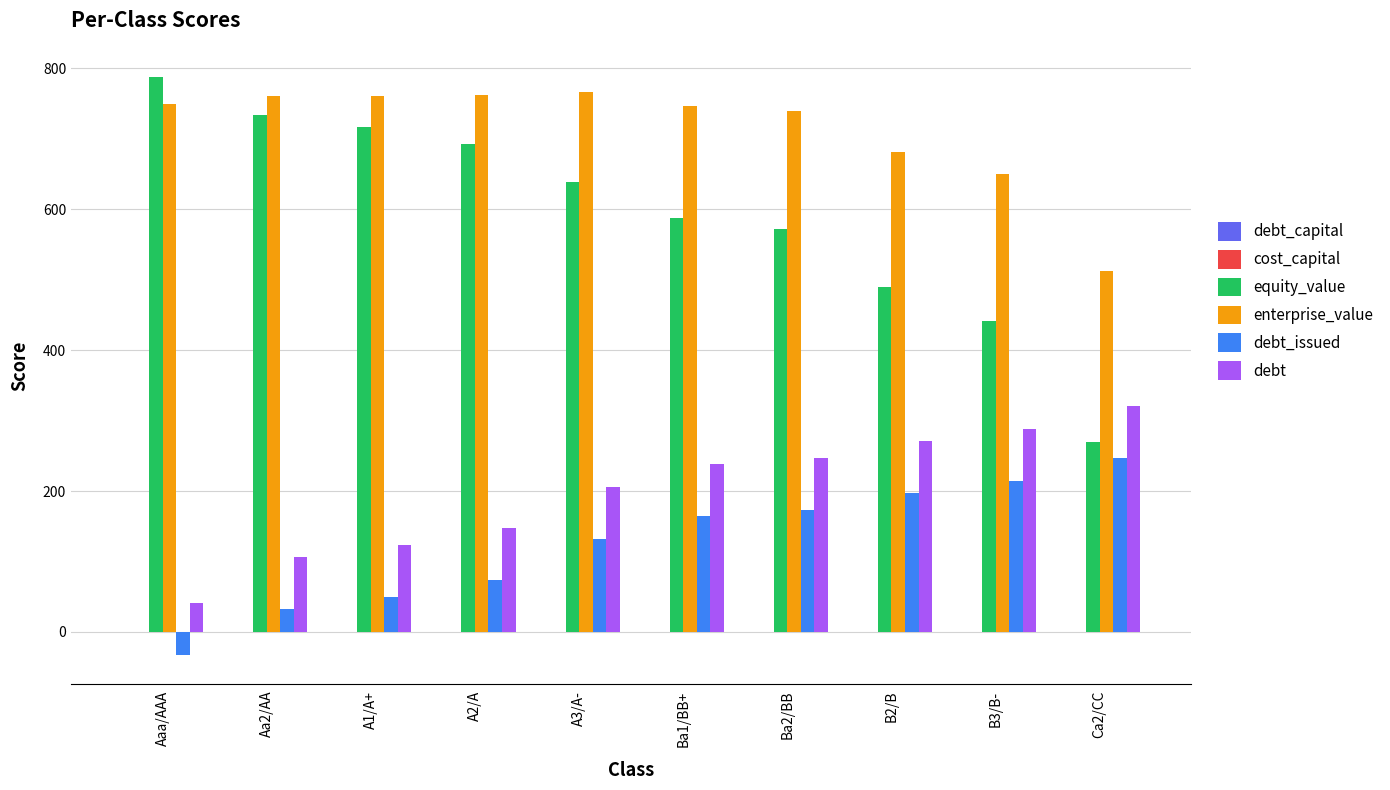

What is the total value across all series at A1/A+?

1650.2